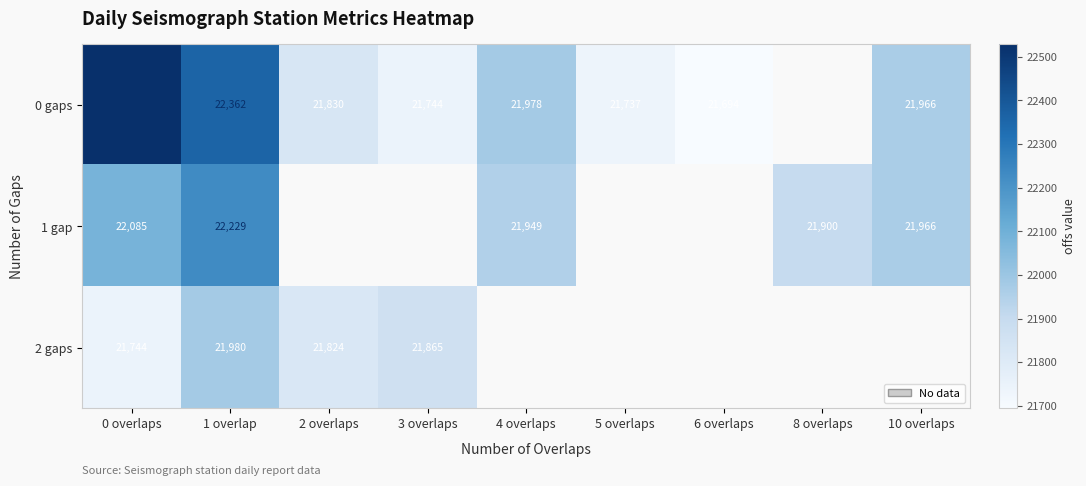

At which category is the sum across all series the highest?

1 overlap